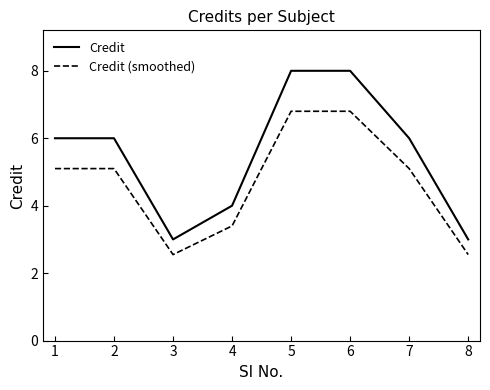

What is the greatest value displayed?

8.0